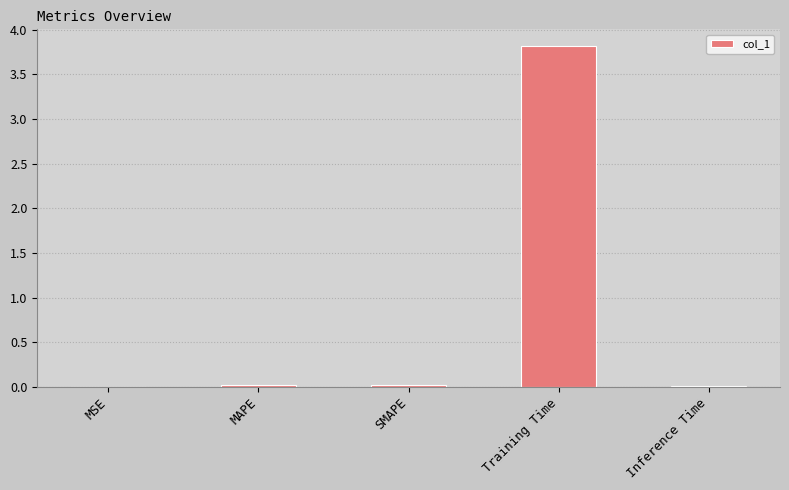

What is the sum of all values?

3.9